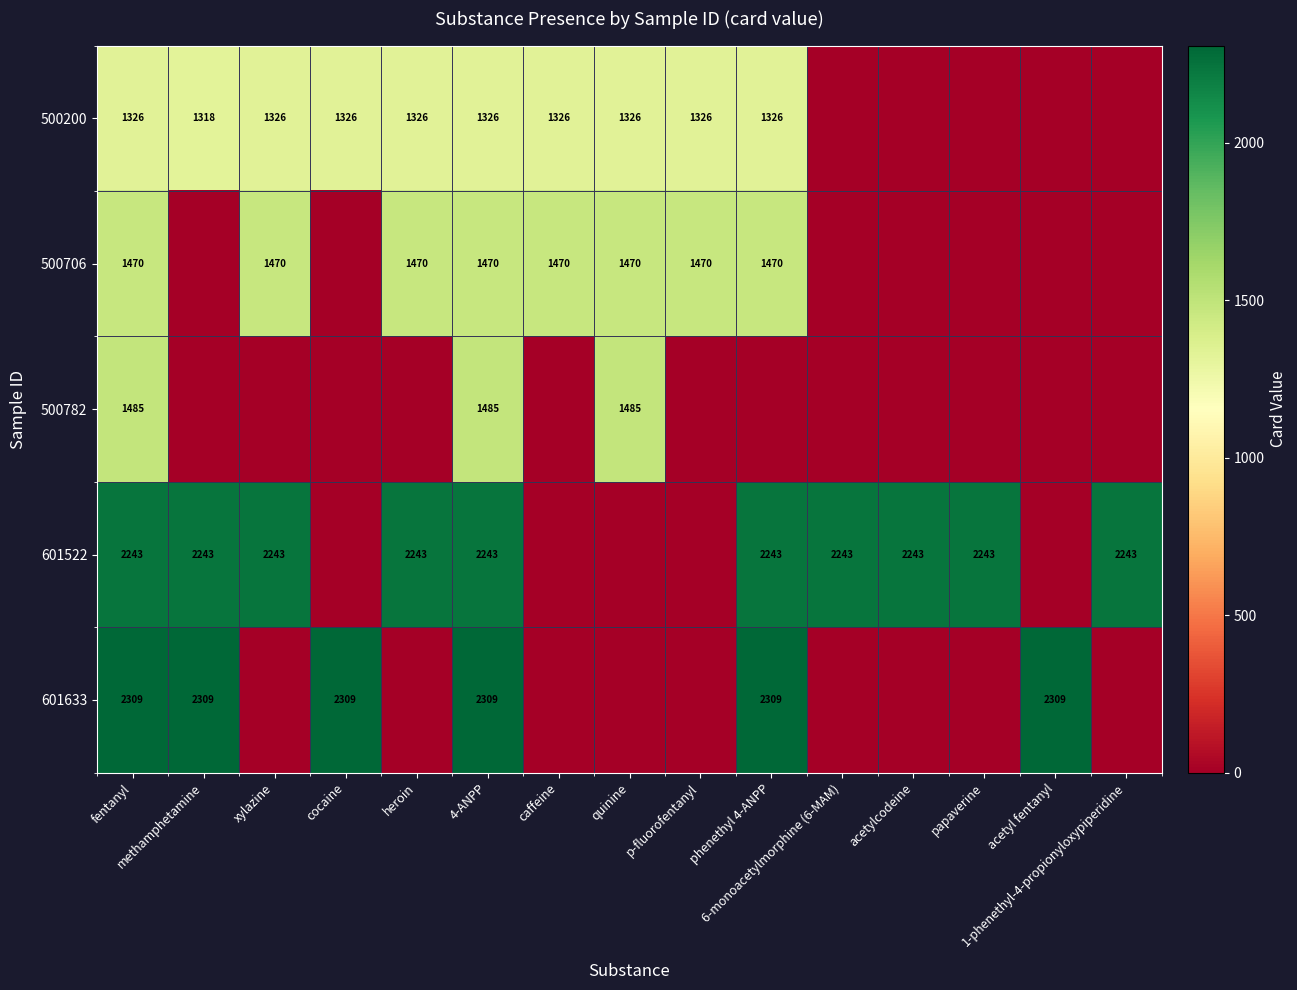

At how many categories does at least one series exceed 1080?

15